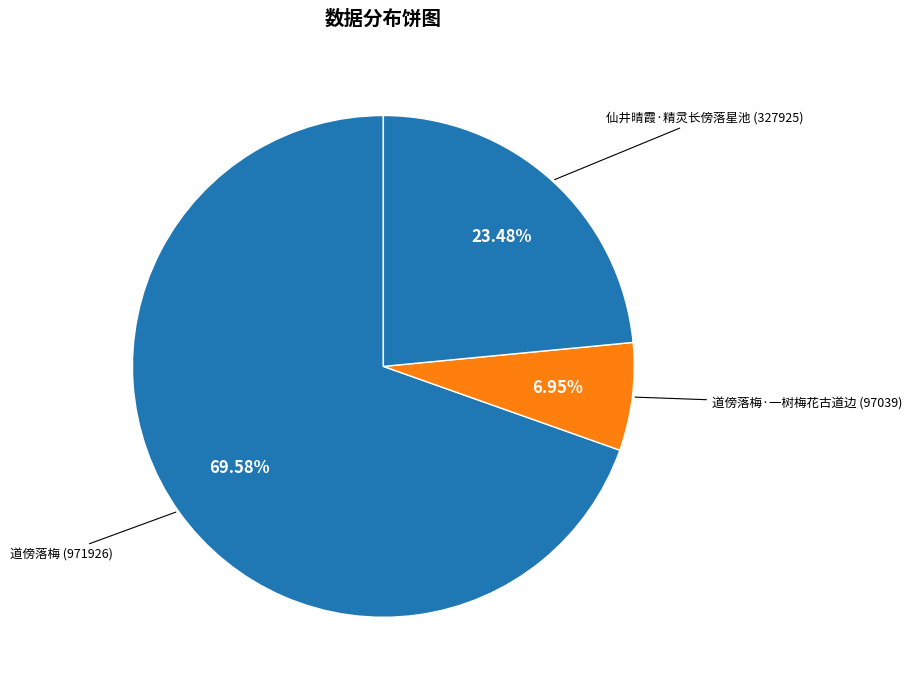

To the nearest percent, what is the difference between the largest and smallest slice percentages?

63%